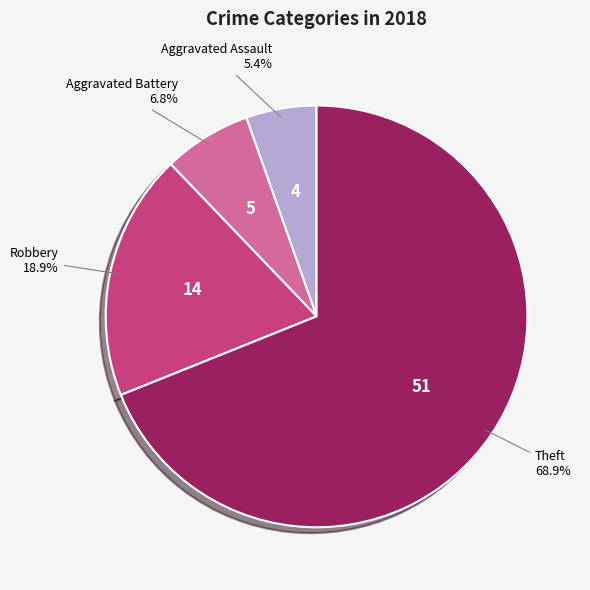

Is there any slice that represents more than half of the pie?

Yes